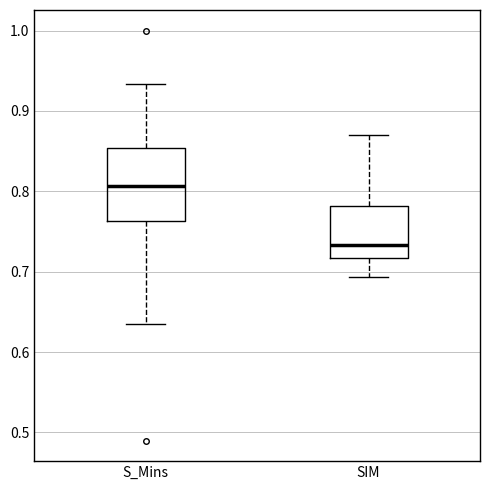

Where is the upper edge of the box for S_Mins on the y-axis? The values are not printed on the chart, so give them approximately, as read against the axis.

0.85